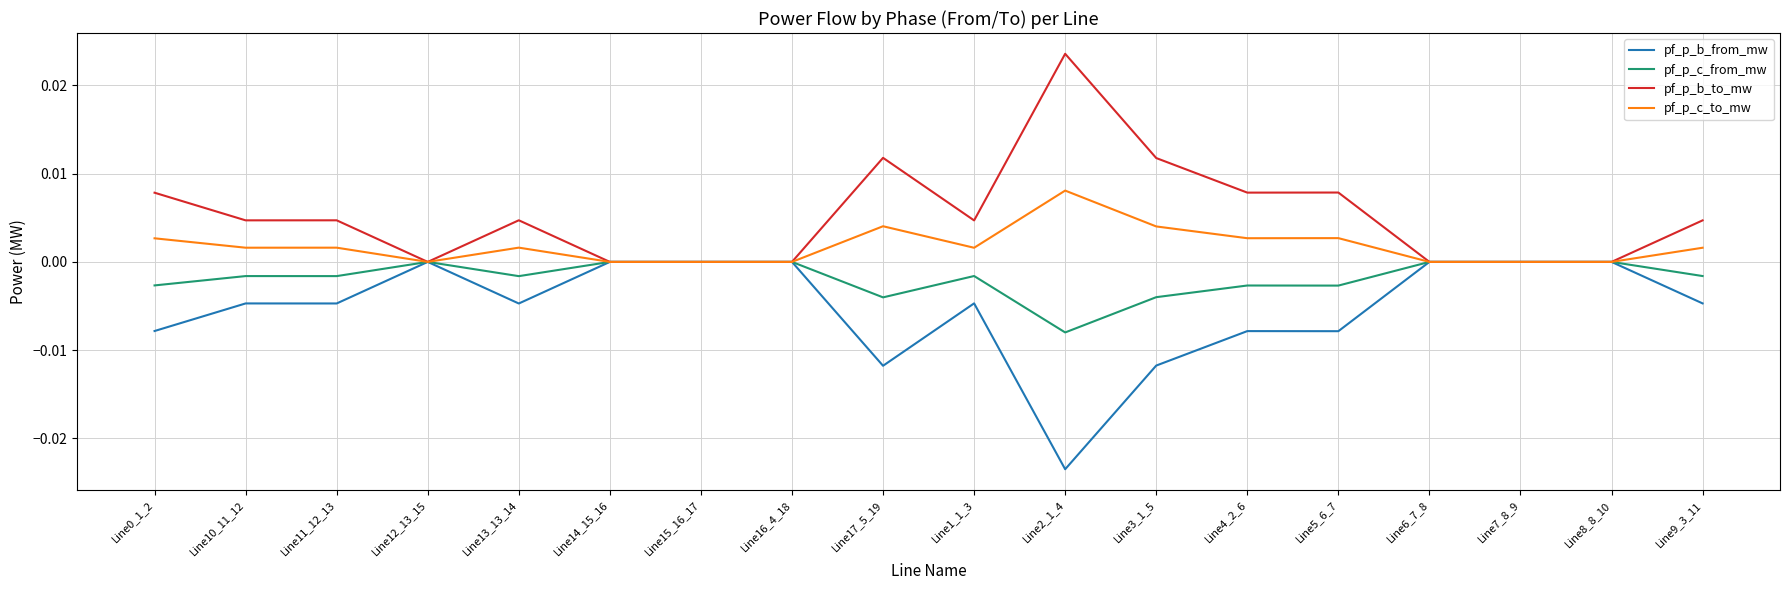

What position from the left is Line12_13_15?

4